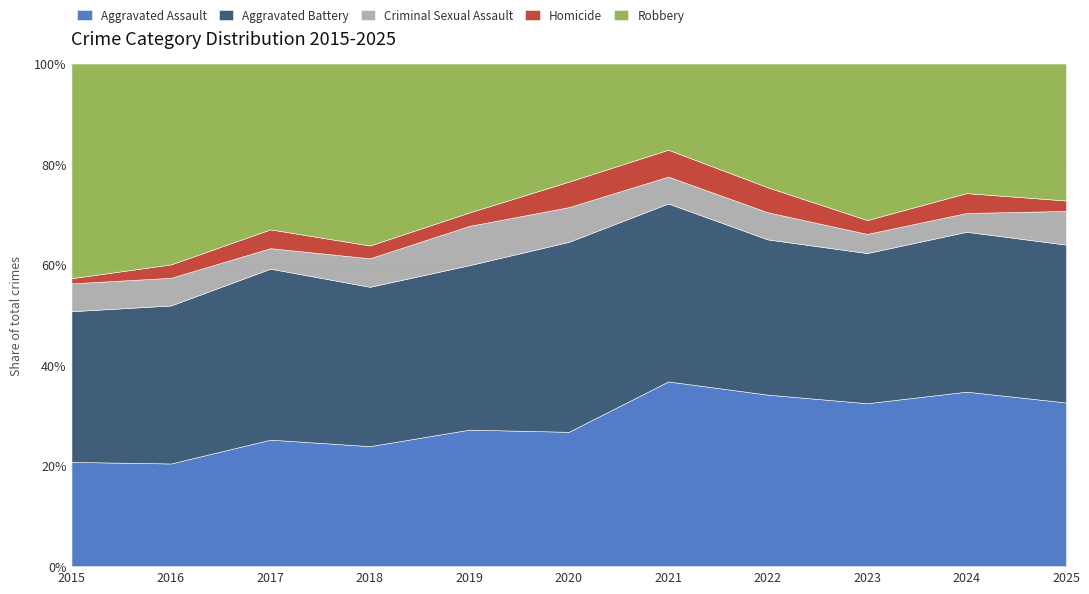

The value of Aggravated Battery at 2022 is 223. True or false?

False